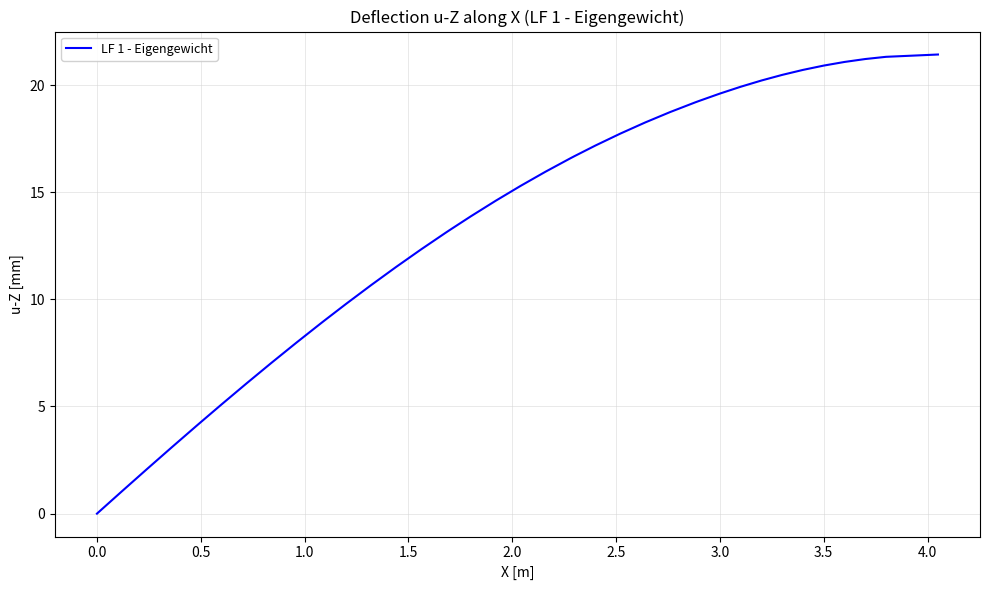

What is the greatest value displayed?

21.4